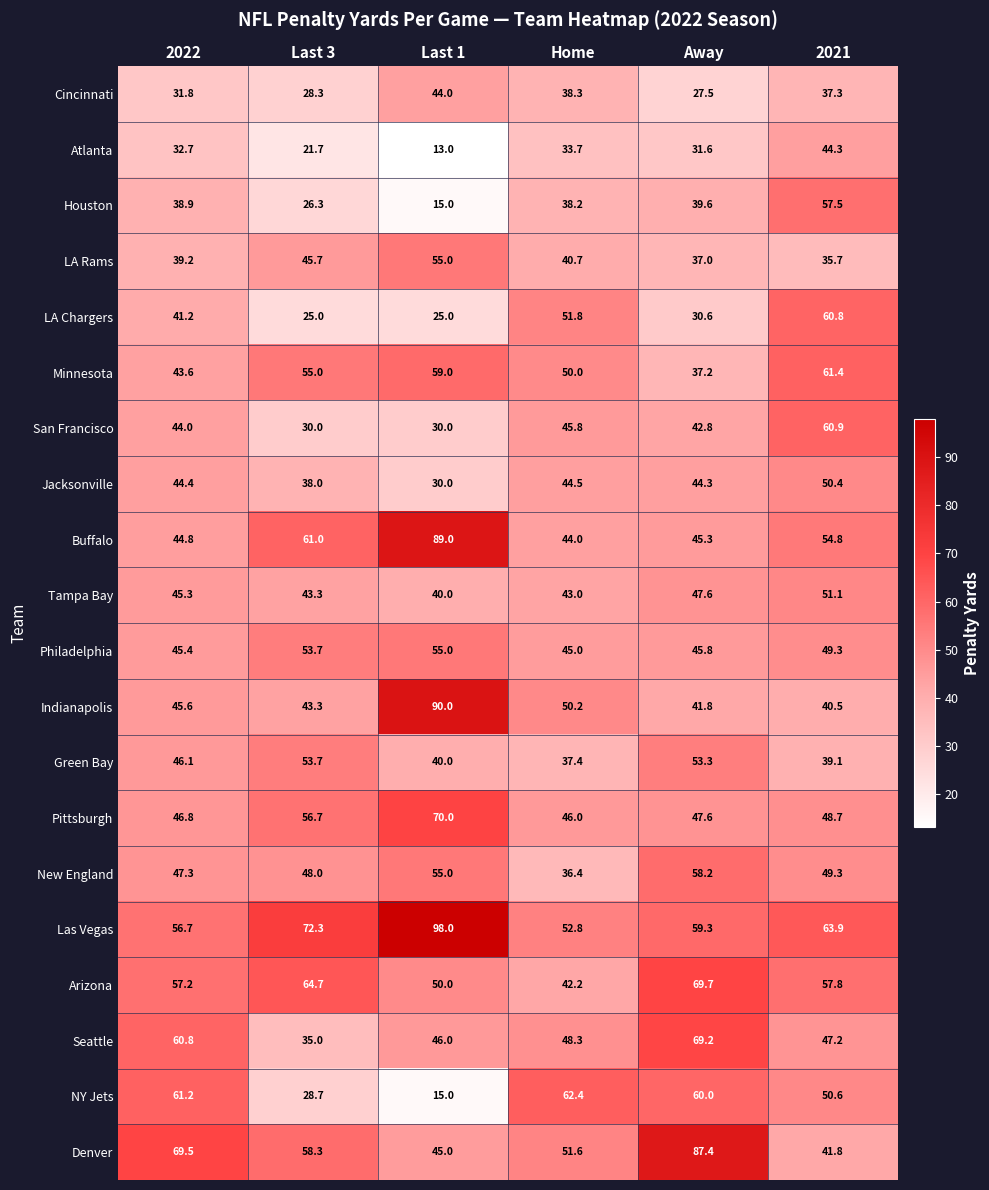

Is it true that Jacksonville equals 44.3 at Away?

True